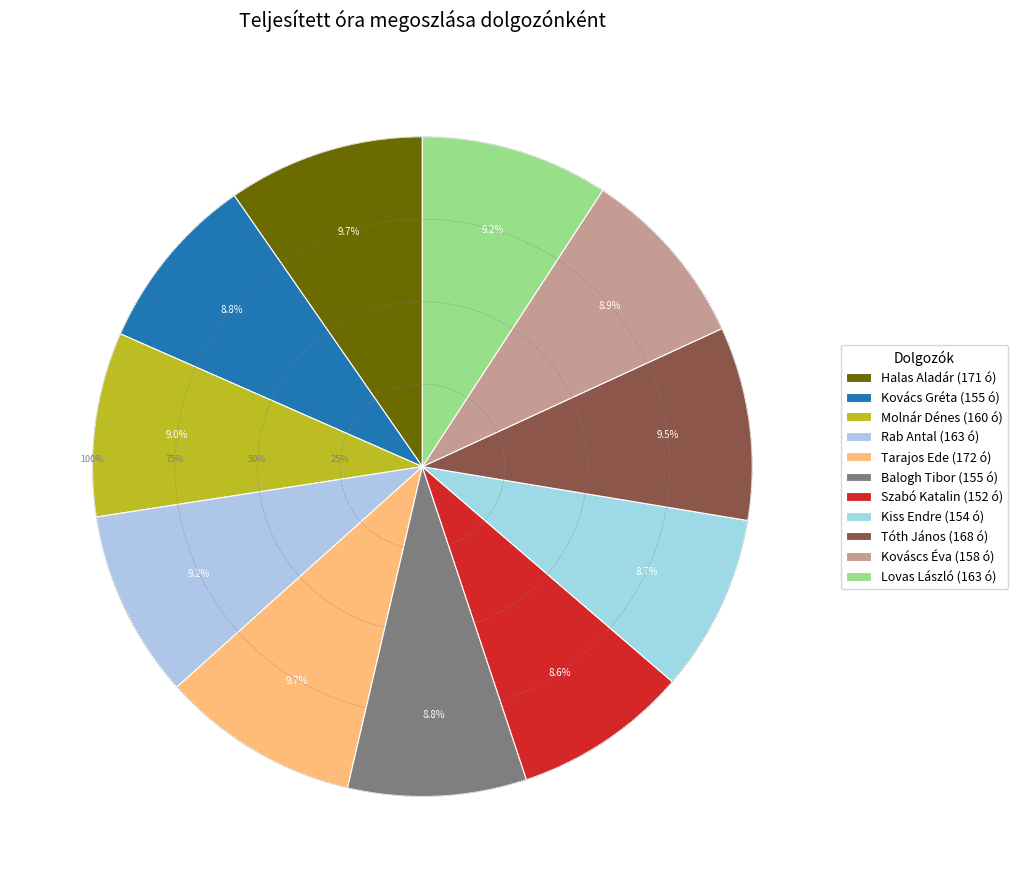

To the nearest percent, what percentage of the pie is Kiss Endre?

9%